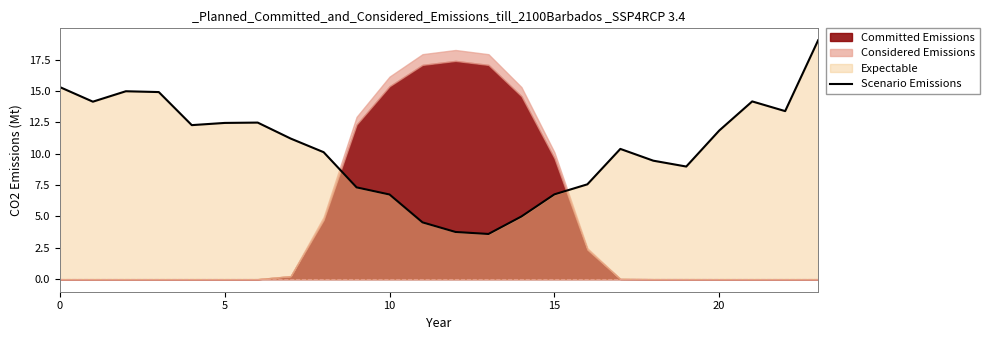

What is the minimum value for Scenario Emissions?

3.6